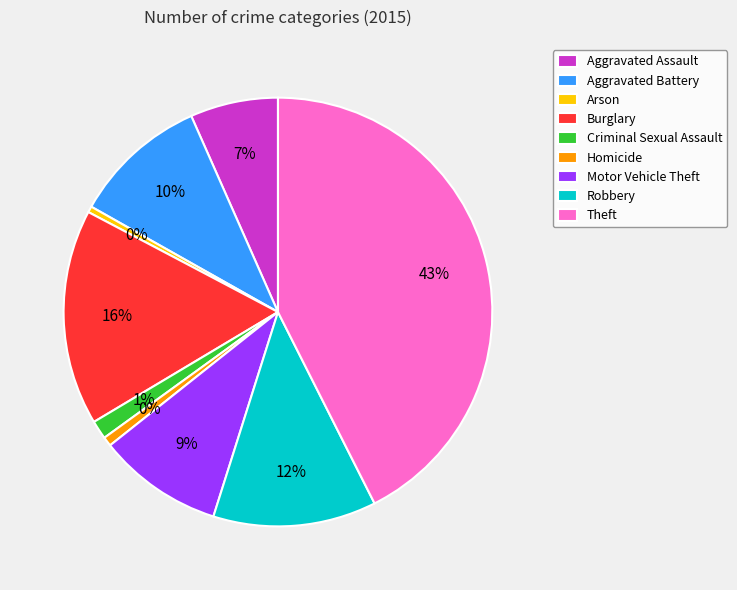

The Aggravated Assault slice represents 18% of the pie. True or false?

False